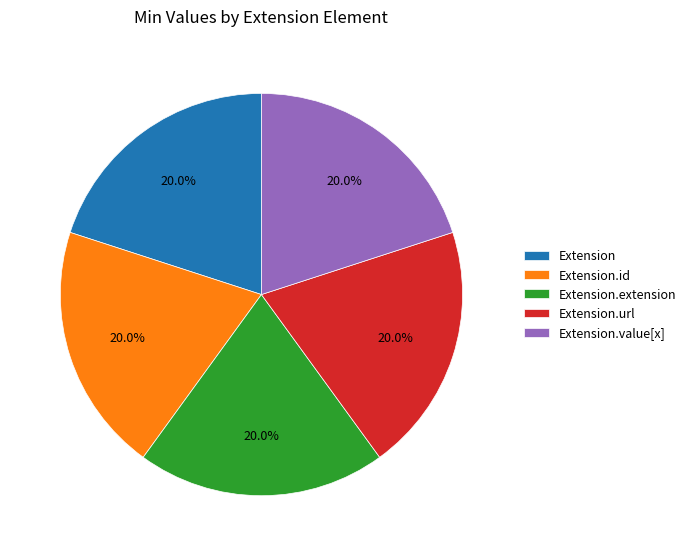

What percentage is NOT represented by Extension.value[x]?

80.0%